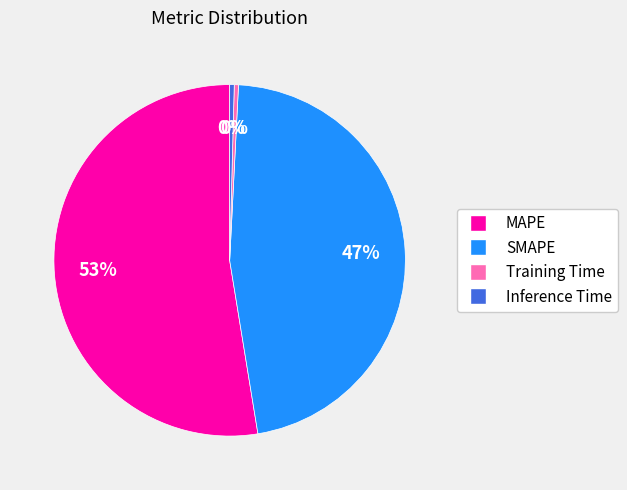

What is the largest slice in the pie chart?

MAPE